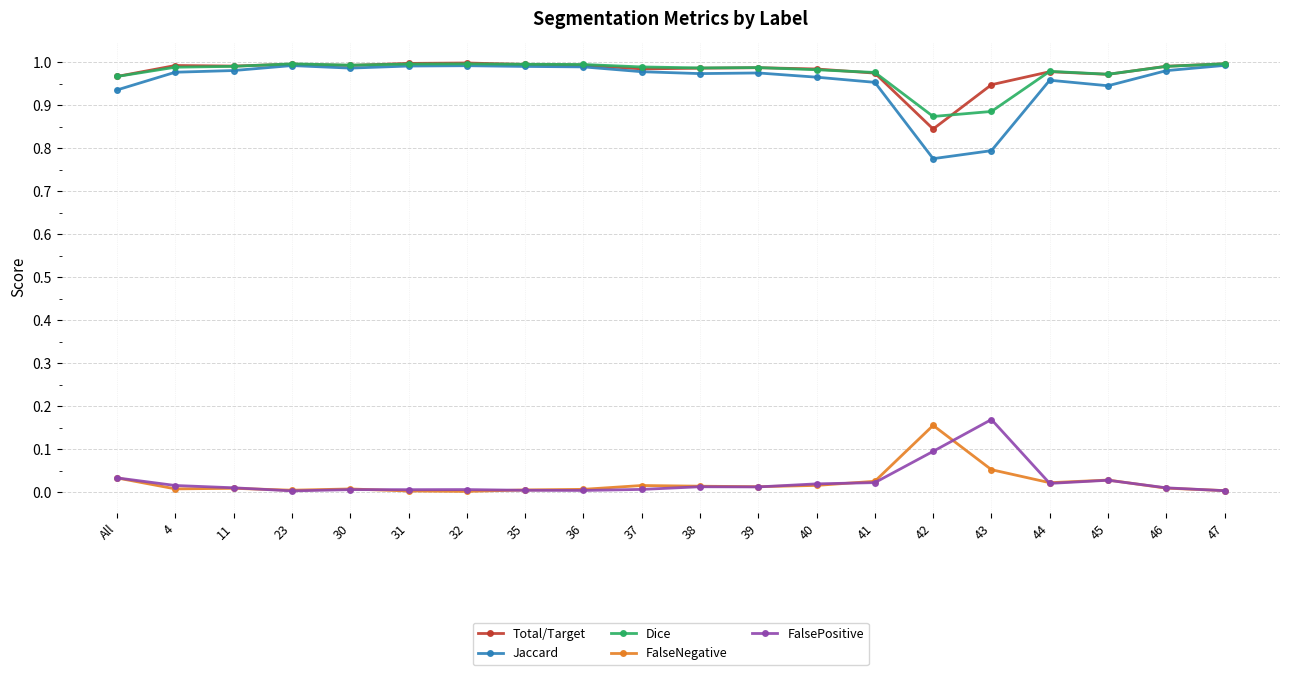

The value of FalseNegative at 4 is 0.0. True or false?

True